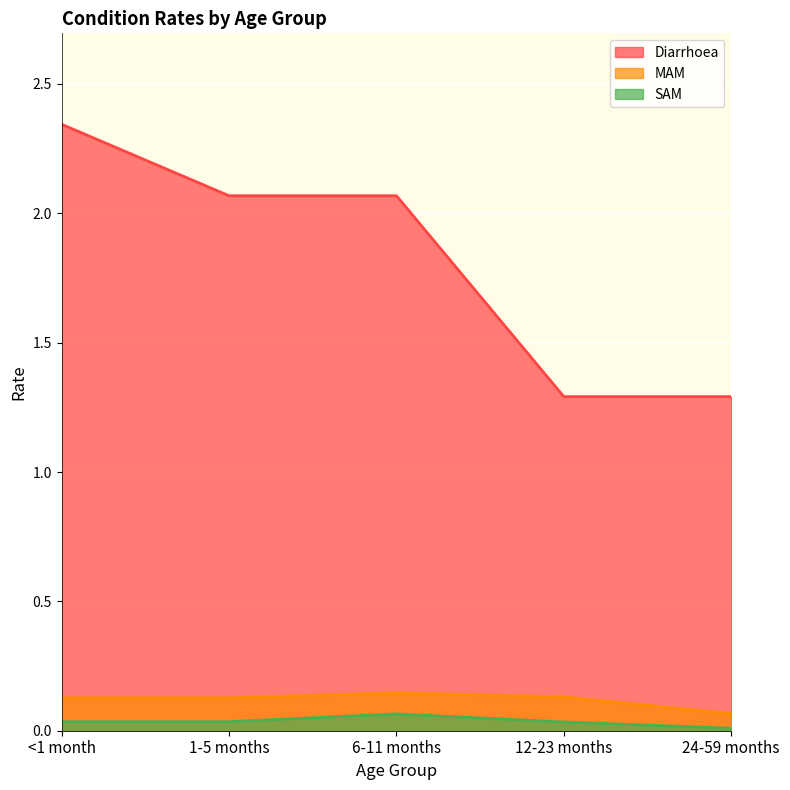

What position from the left is 1-5 months?

2